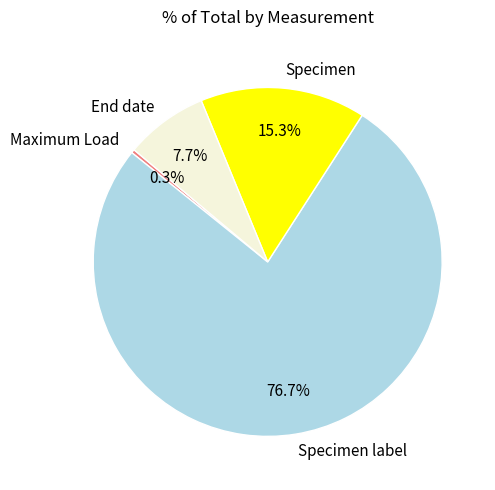

Rank the categories by value from highest to lowest.

Specimen label, Specimen, End date, Maximum Load